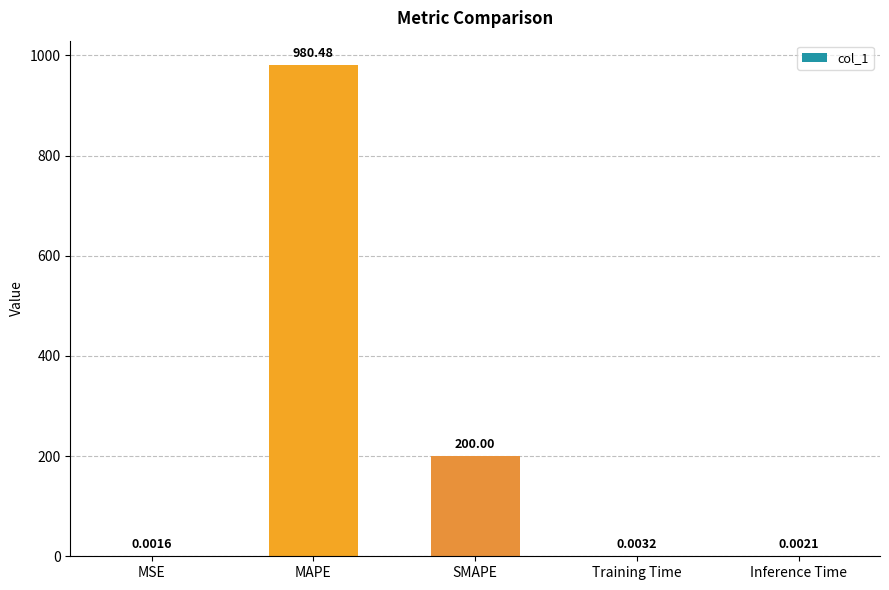

What is the sum of all values?

1180.5